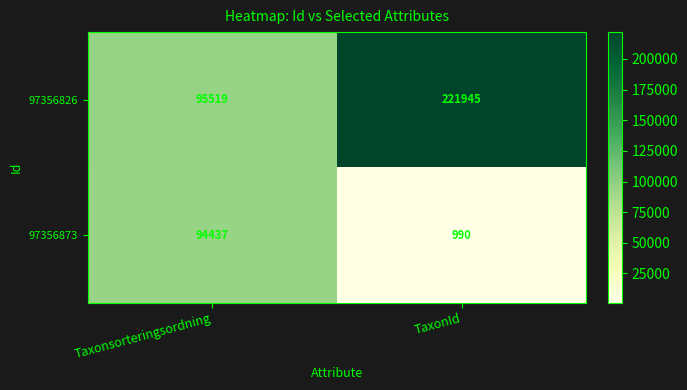

What is the sum of the 97356826 values at Taxonsorteringsordning and TaxonId?

317464